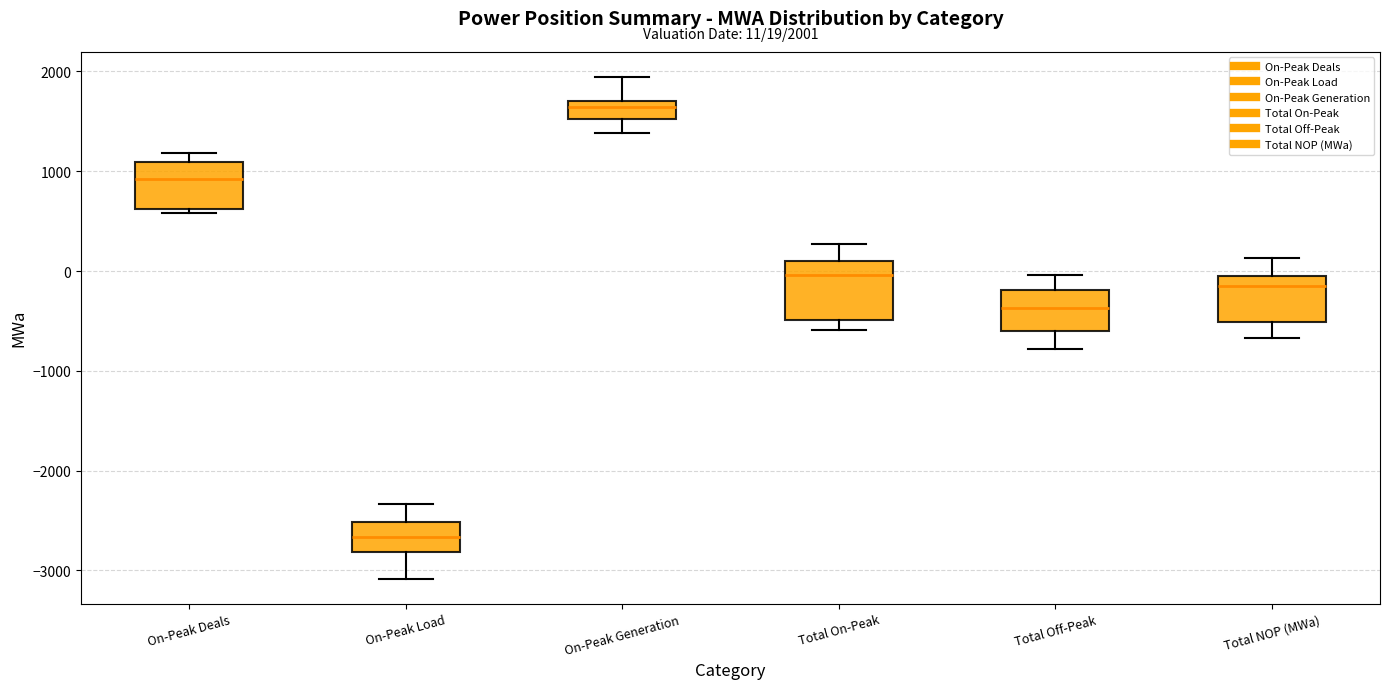

Which box's median line is the lowest?

On-Peak Load